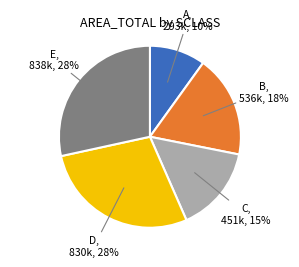

To the nearest percent, what is the average slice percentage?

20%